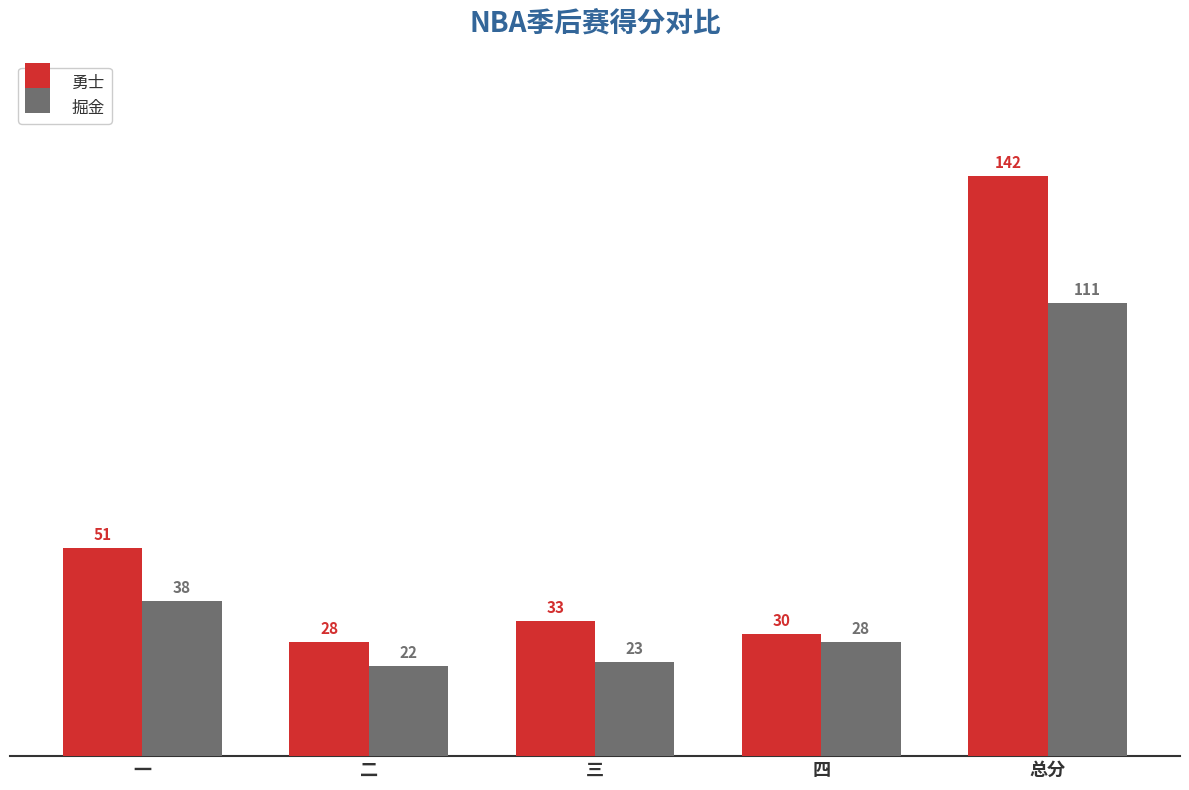

List the labels in order of 掘金 value, largest first.

总分, 一, 四, 三, 二